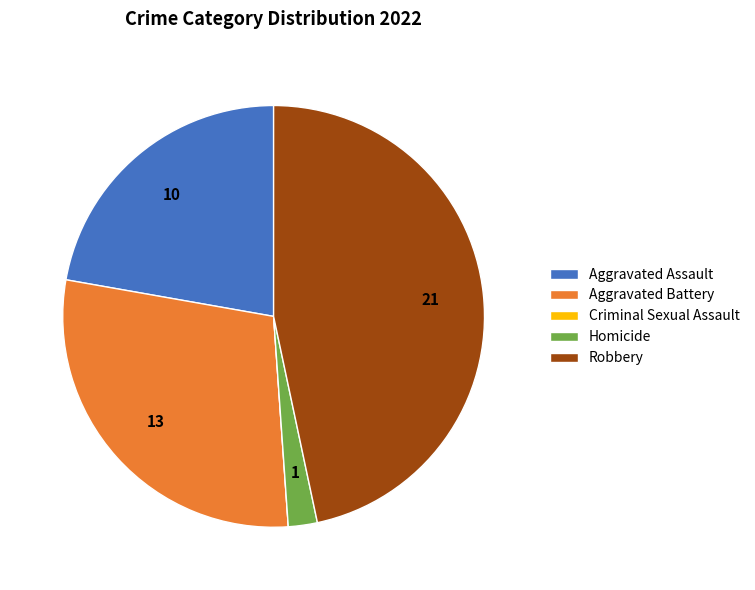

Is it true that Aggravated Assault is 22% of the pie?

True